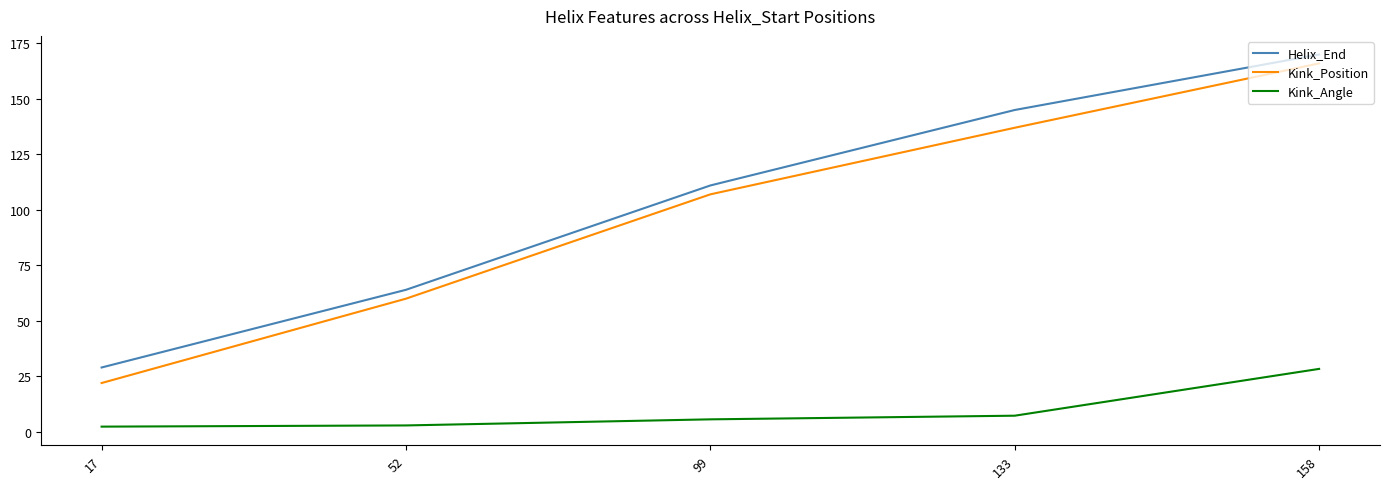

How many lines are shown in the chart?

3